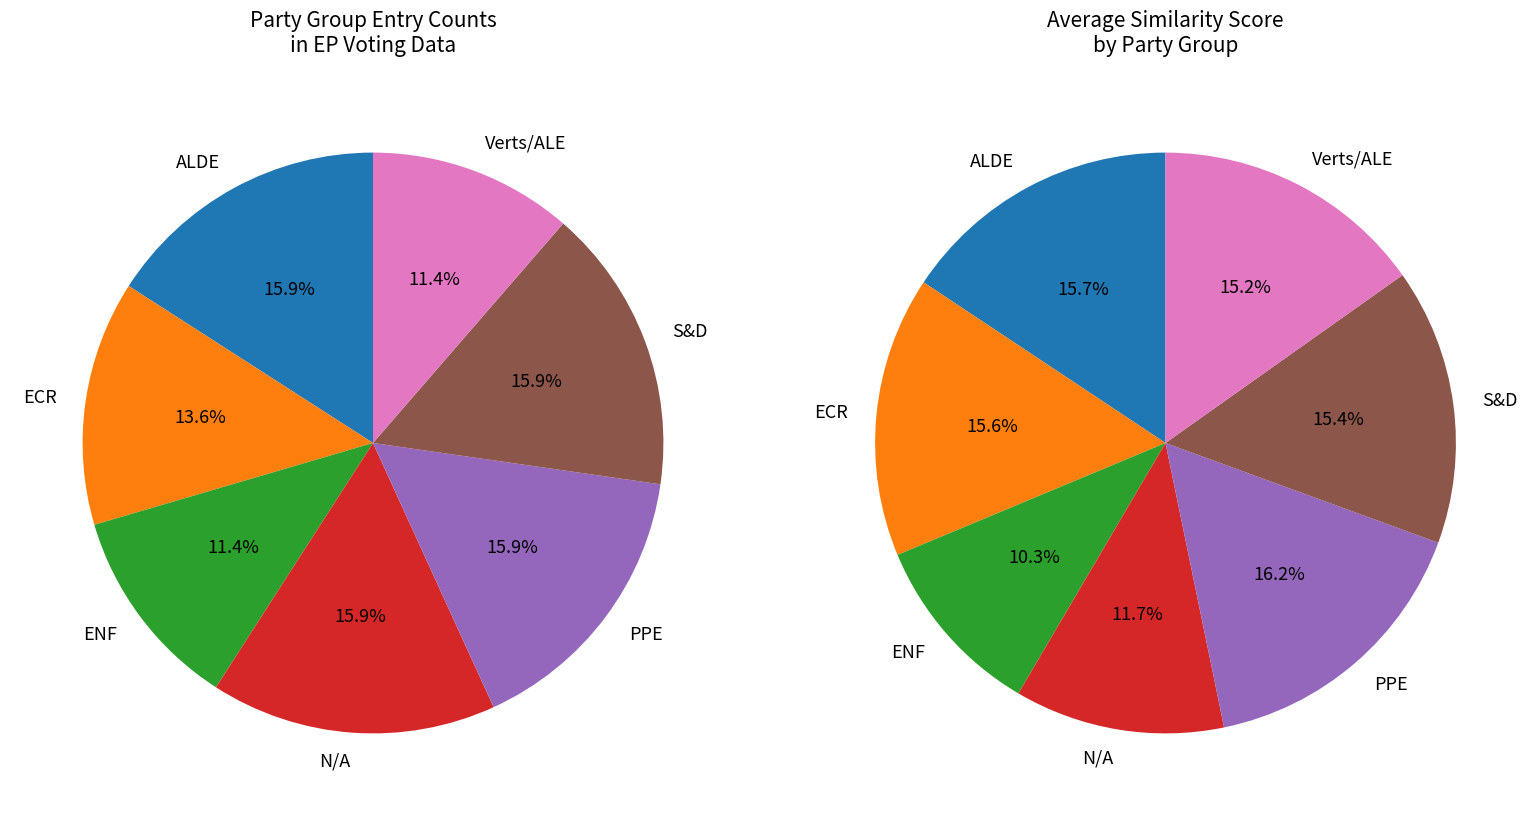

Does ECR represent more than half of the total?

No